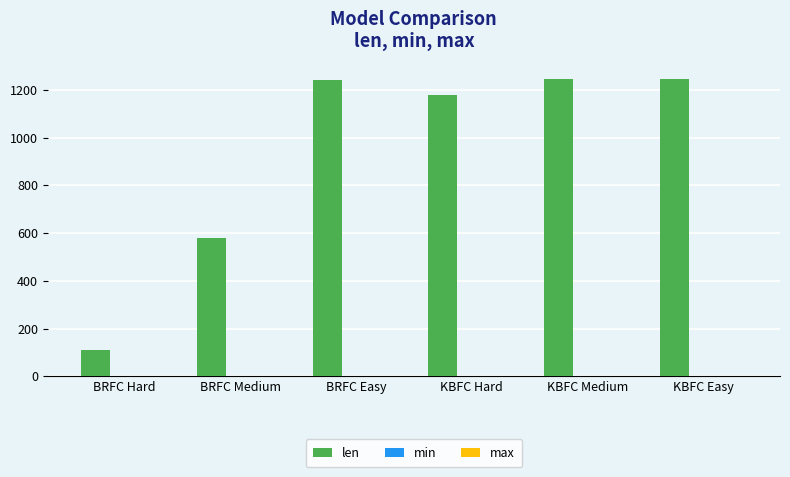

True or false: len has a value of 2170.3 at KBFC Medium.

False